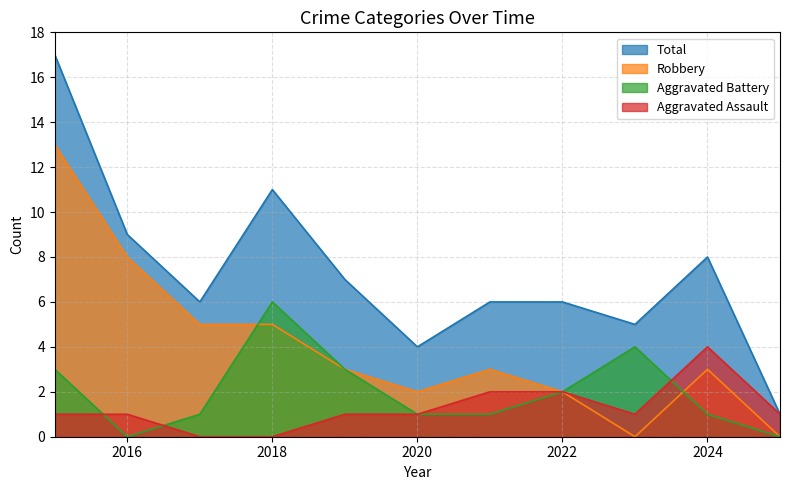

Count the number of categories in the chart.

11